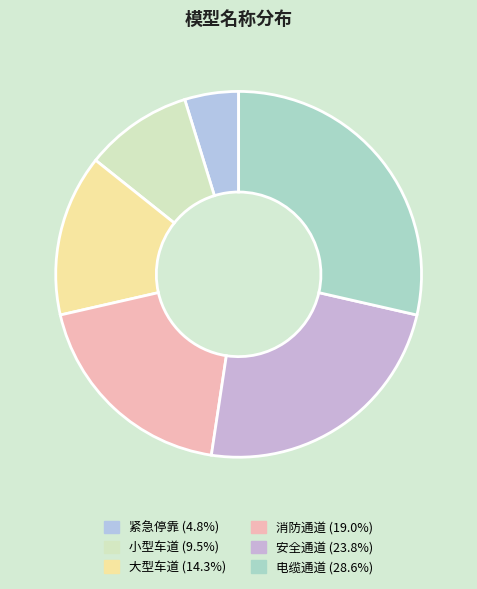

Count the number of slices in the pie.

6